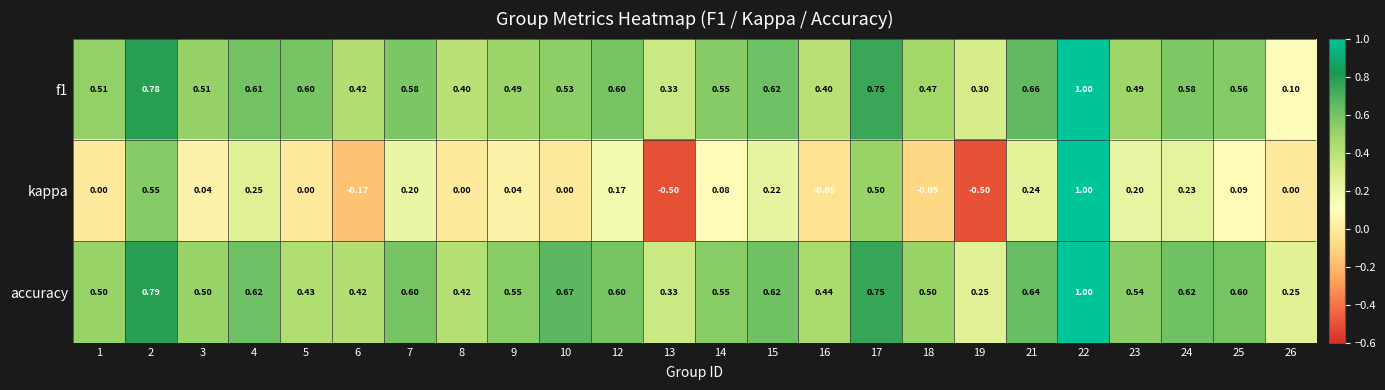

Which series has the largest total across all categories?

accuracy